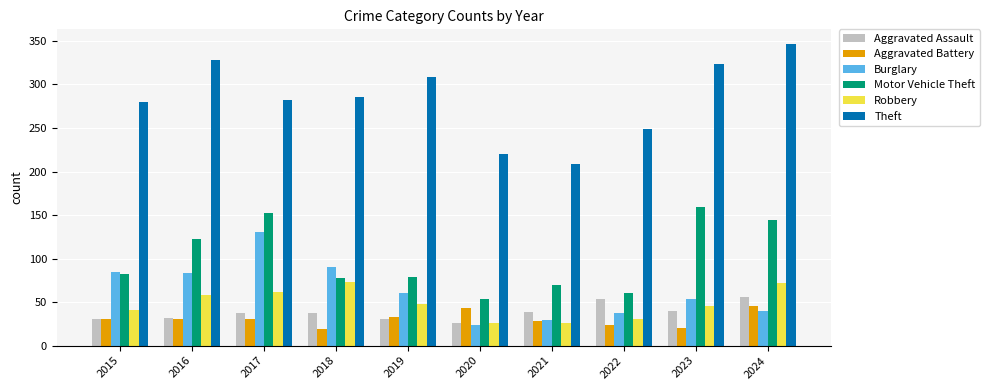

At which label is Motor Vehicle Theft closest to 106?

2016